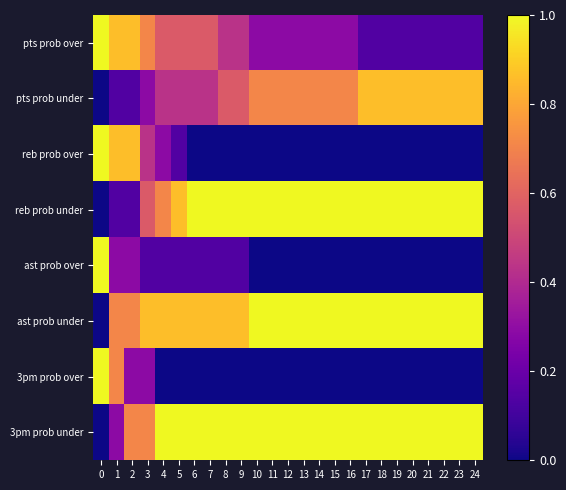

Rank the series by their maximum value, from highest to lowest.

pts prob over, reb prob over, reb prob under, ast prob over, ast prob under, 3pm prob over, 3pm prob under, pts prob under